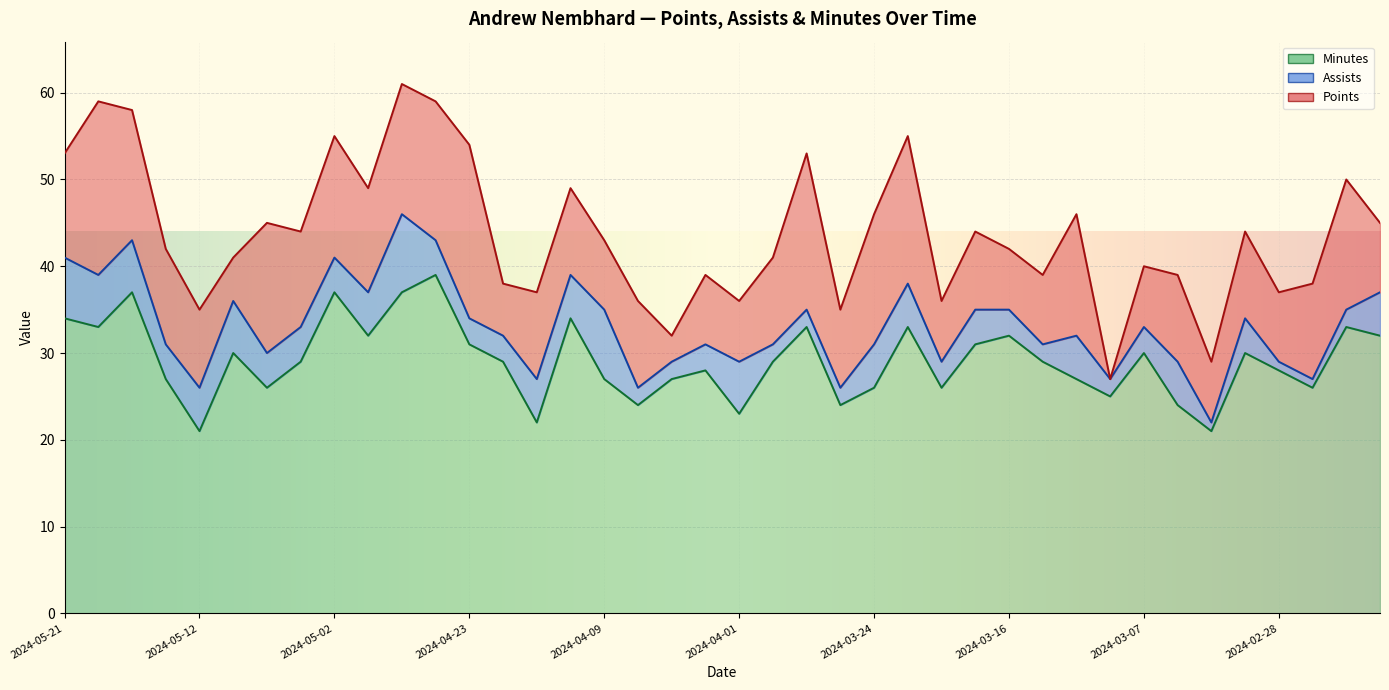

True or false: minutes and points cross at least once.

False